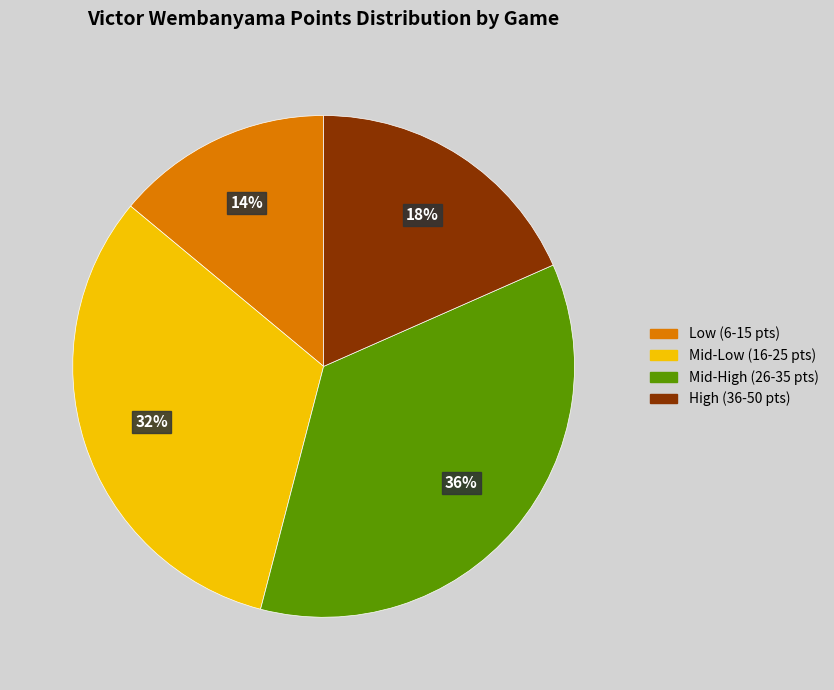

How many segments does this pie chart have?

4